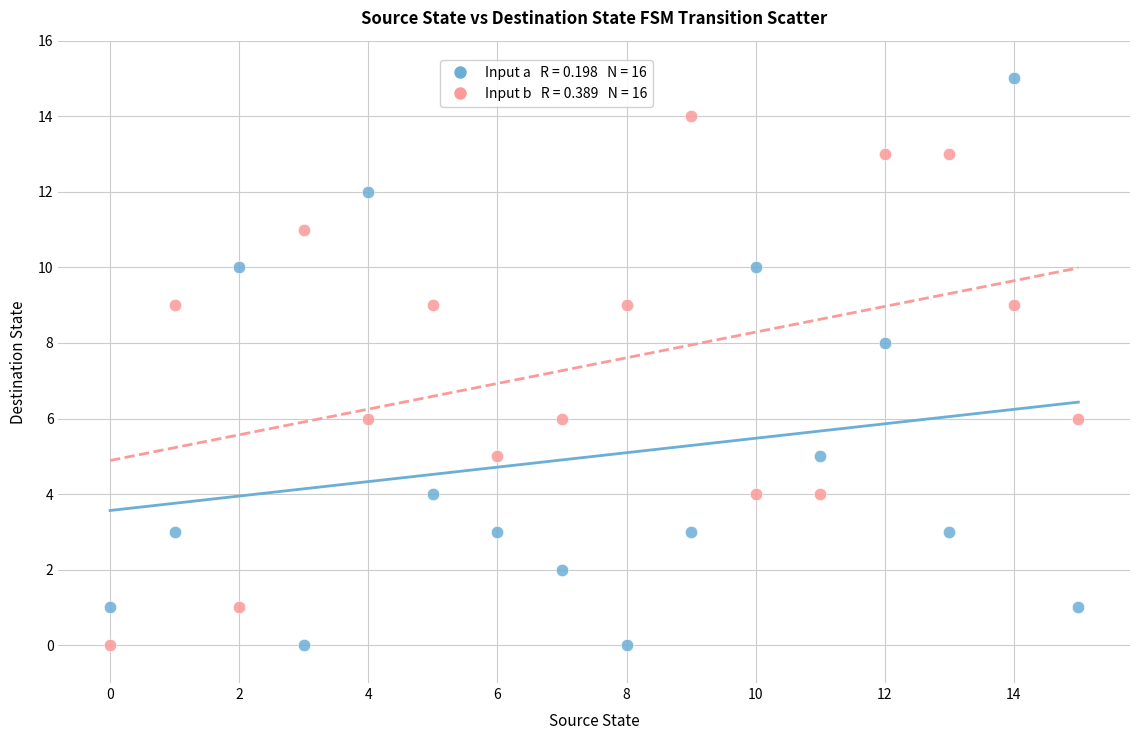

Across all data points, what is the range of Y values (max minus min)?

15